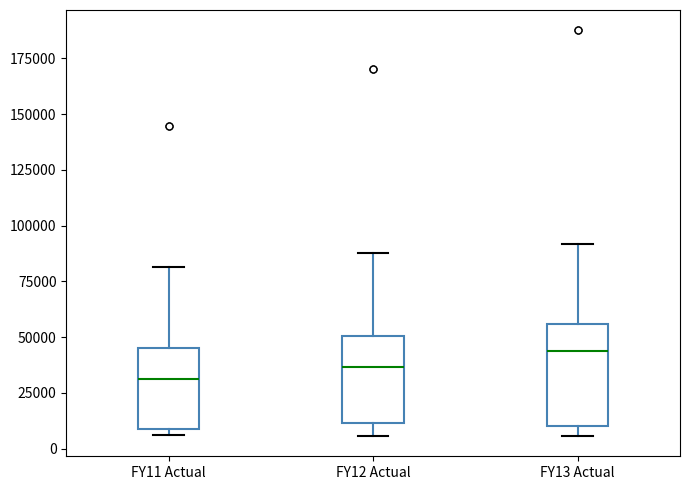

Reading left to right, read every box against the y-axis: the position of its median line, the range the box covers, and the ends of its whiskers. The values are not printed on the chart, so give them approximately, as read against the axis.

FY11 Actual: median 30000, box 10000 to 45000, whiskers 5000 to 80000
FY12 Actual: median 35000, box 10000 to 50000, whiskers 5000 to 90000
FY13 Actual: median 45000, box 10000 to 55000, whiskers 5000 to 90000